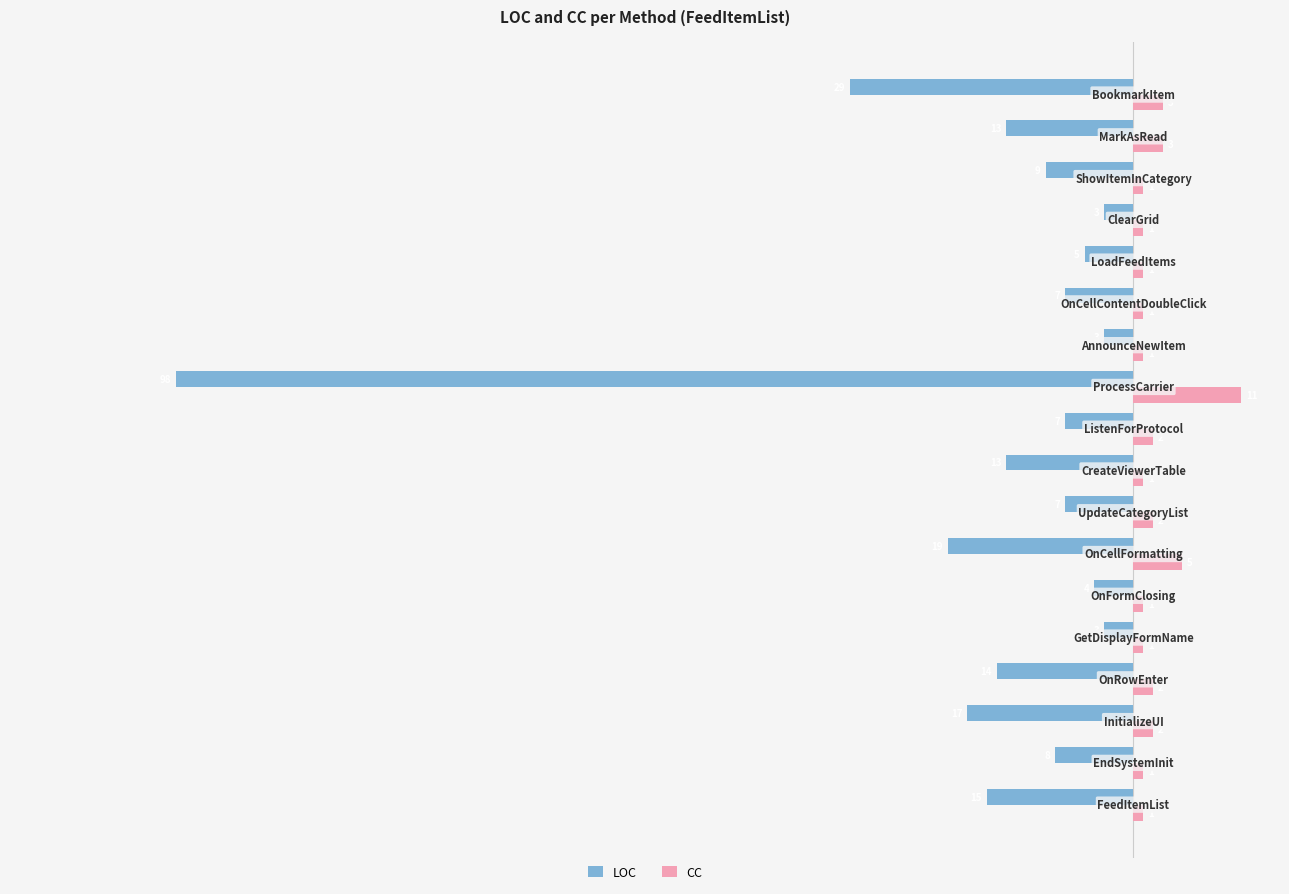

What are all the series names shown in the legend?

LOC, CC